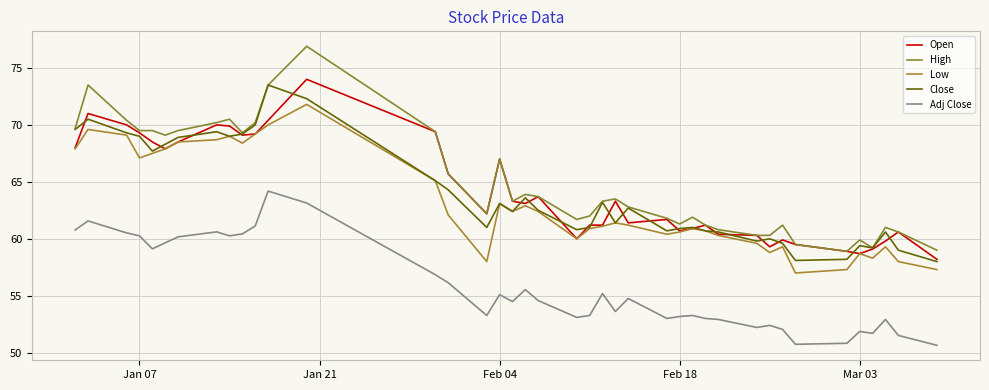

Does the chart have visible grid lines?

Yes